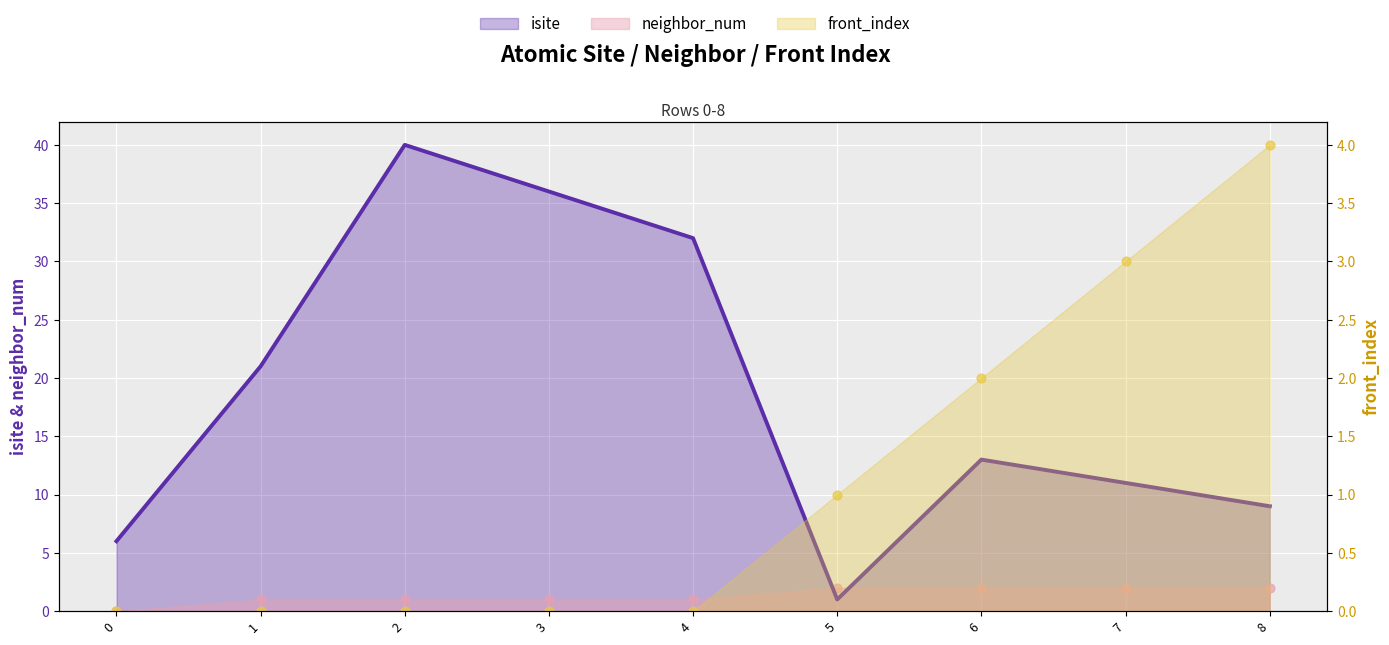

At which category is the sum across all series the highest?

2